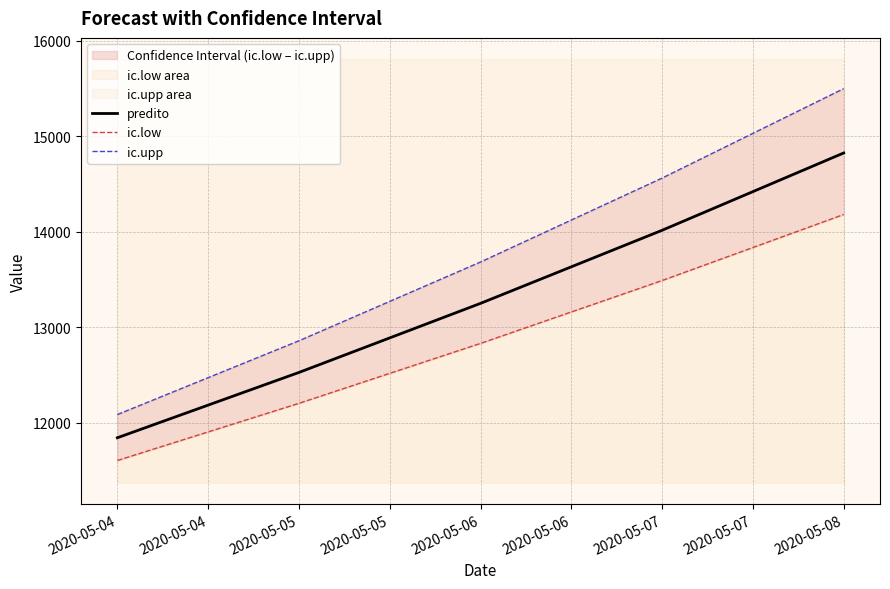

At which label is predito closest to 13333?

2020-05-06